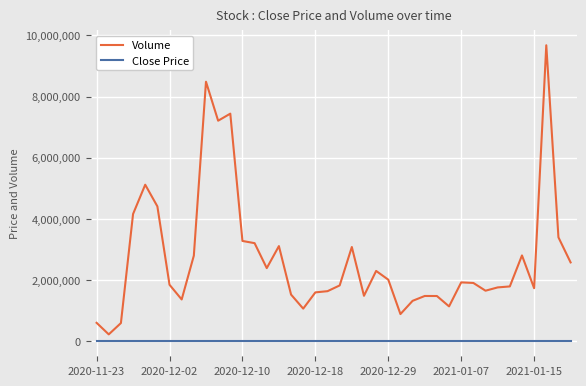

True or false: Volume and Close Price intersect in this chart.

False